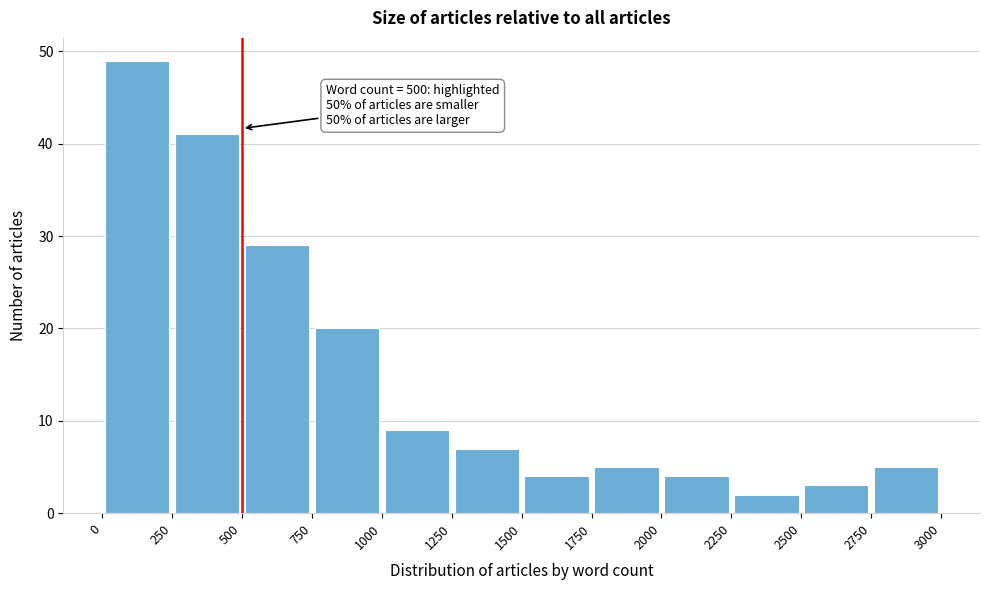

Which range on the x-axis has the tallest bar?

0 to 250